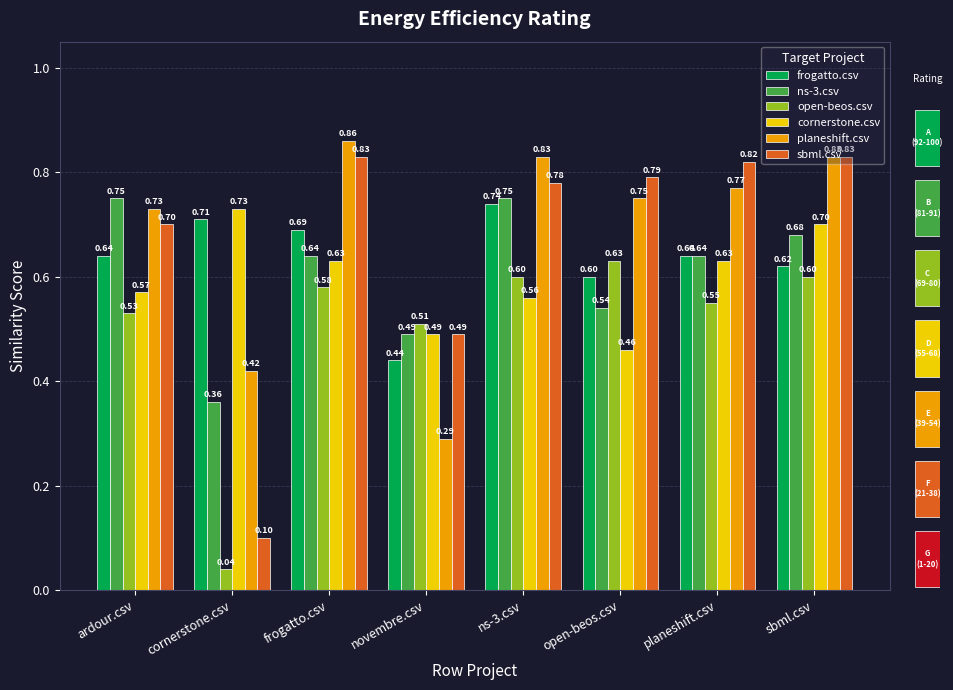

Between sbml.csv and open-beos.csv, which is larger?

sbml.csv